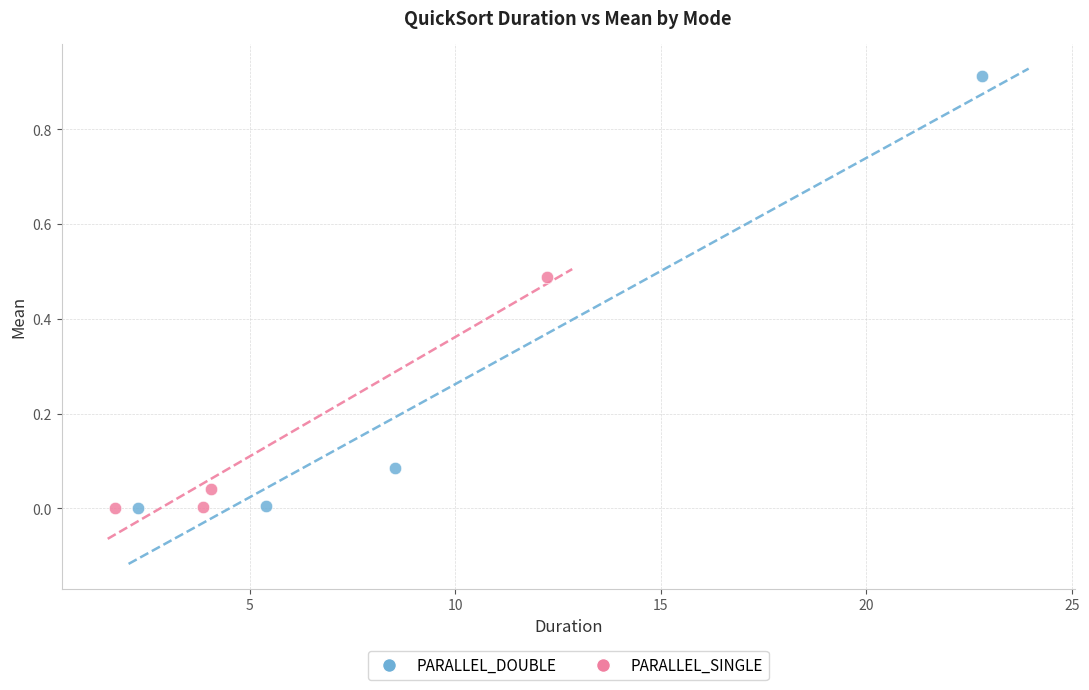

Which series reaches the maximum Y coordinate?

PARALLEL_DOUBLE